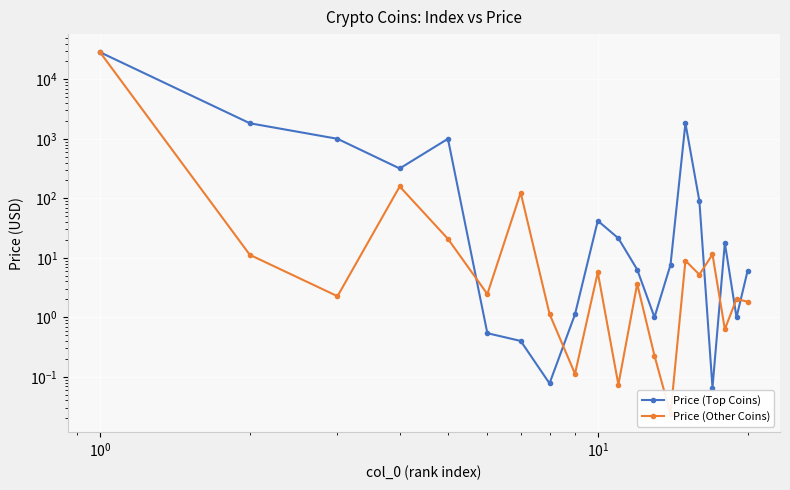

Is this an area chart (filled region under the line)?

No